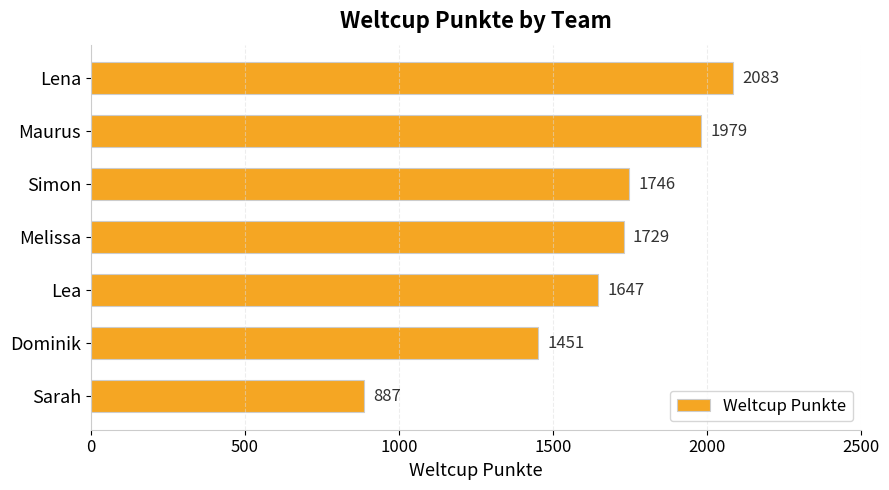

What is the label of the 1st bar from the top?

Lena